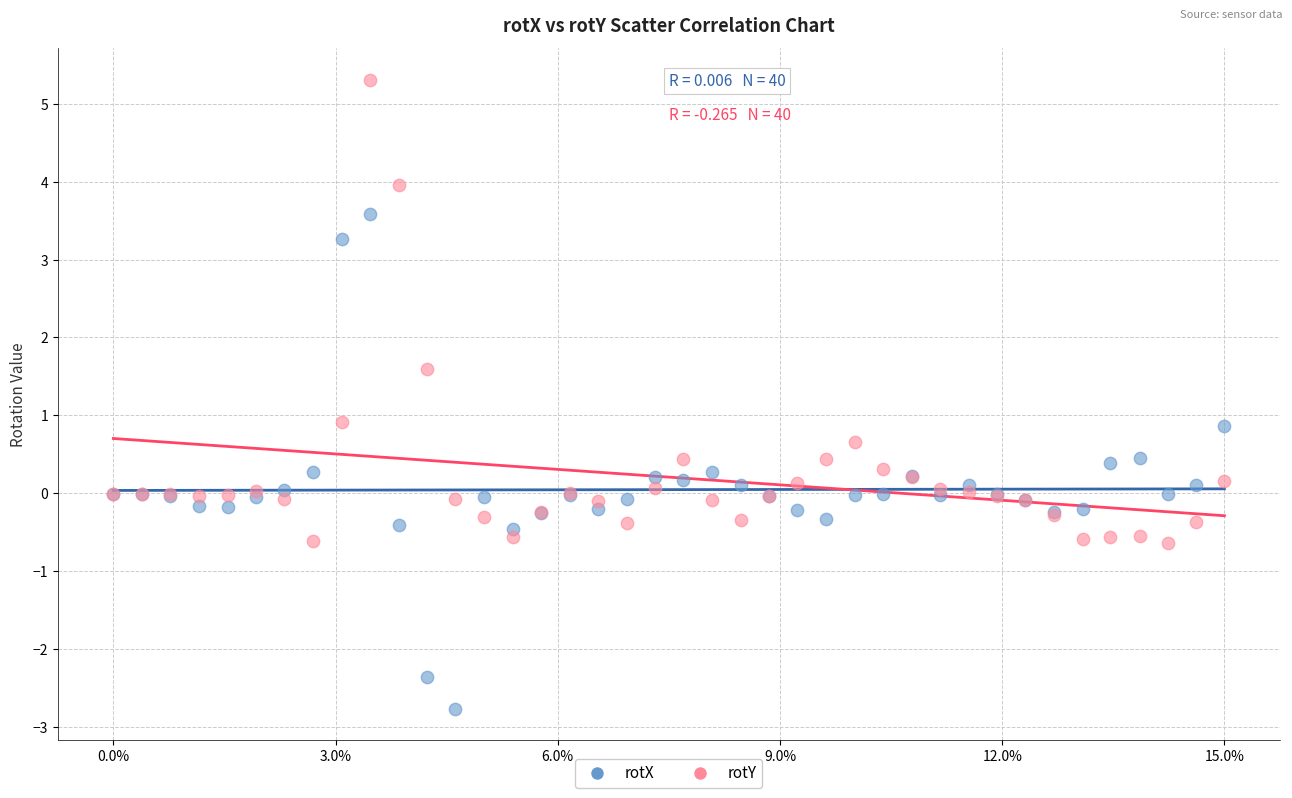

In the rotY series, what Y value is closest to 2?

1.6